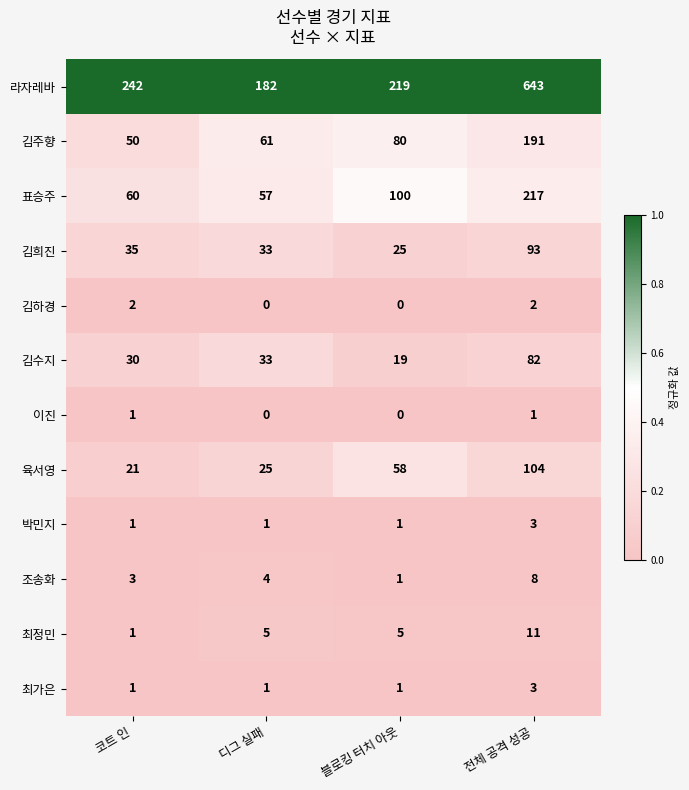

At which label is 김희진 closest to 59?

코트 인